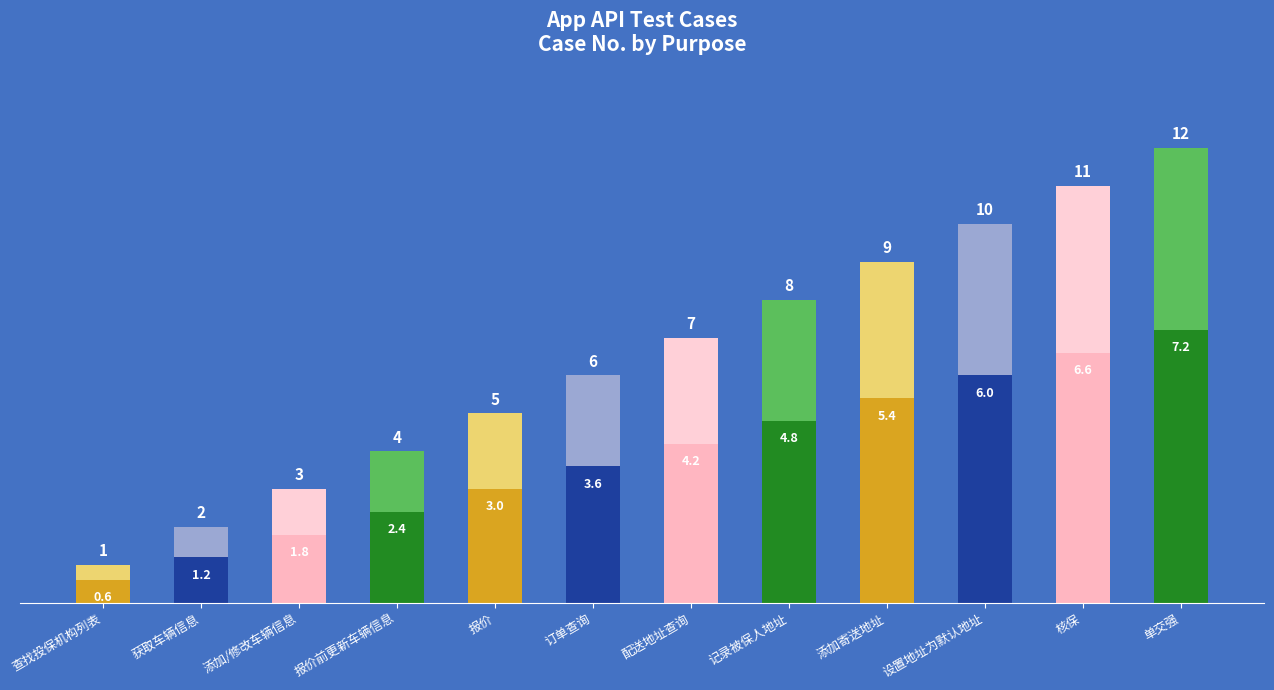

What is the total value across all series at 添加/修改车辆信息?

3.0